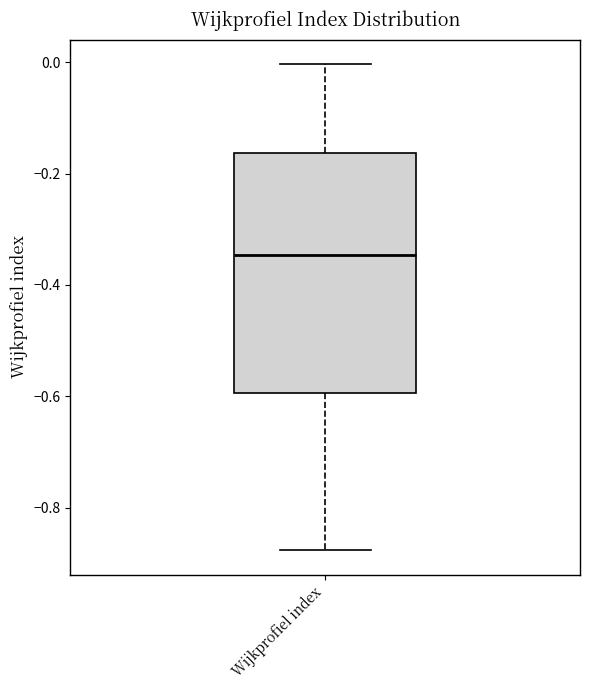

Where is the upper edge of the box for Wijkprofiel index on the y-axis? The values are not printed on the chart, so give them approximately, as read against the axis.

-0.16